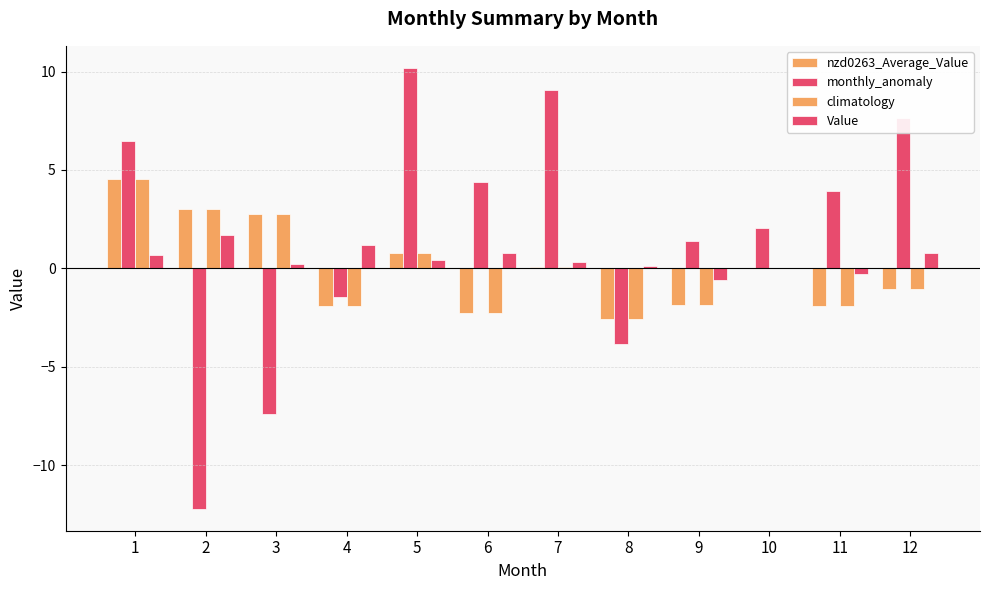

How many categories are shown in the chart?

12